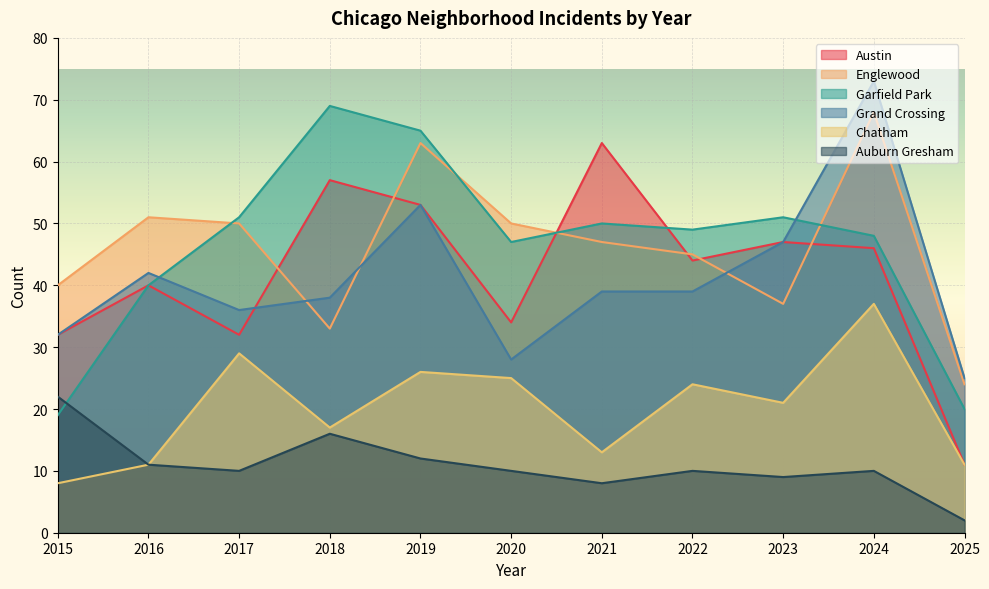

What is the value of the Auburn Gresham point at the 5th from the left?

12